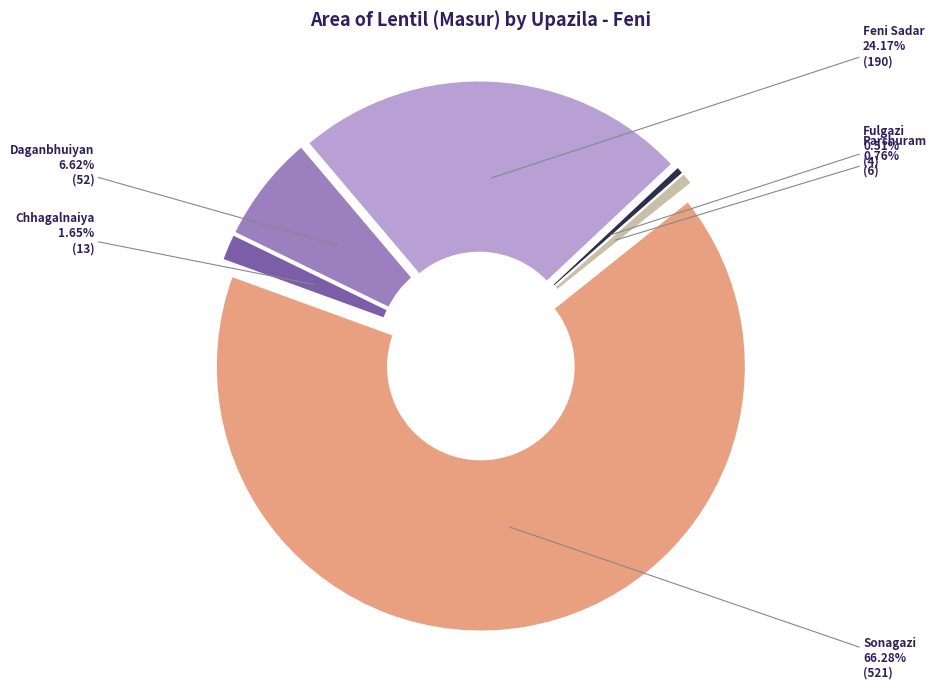

Which category has the smallest portion of the pie?

Fulgazi